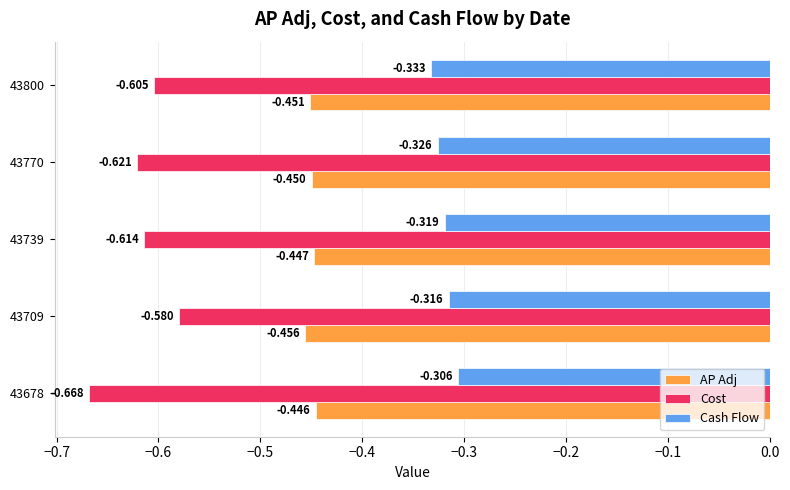

Is the value of AP Adj at 43739 greater than the value of Cash Flow at 43709?

No